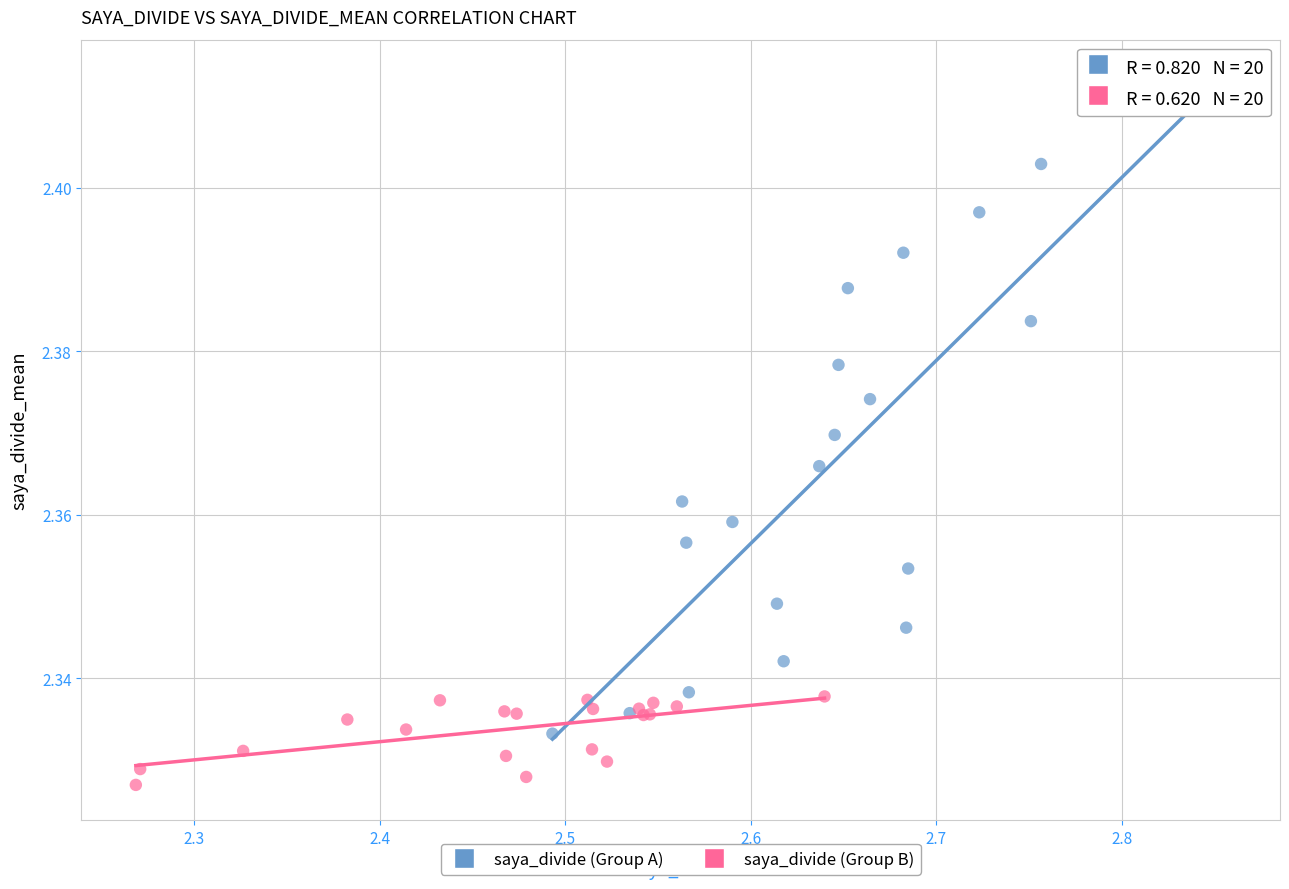

What are all the series names shown in the legend?

saya_divide (Group A), saya_divide (Group B)